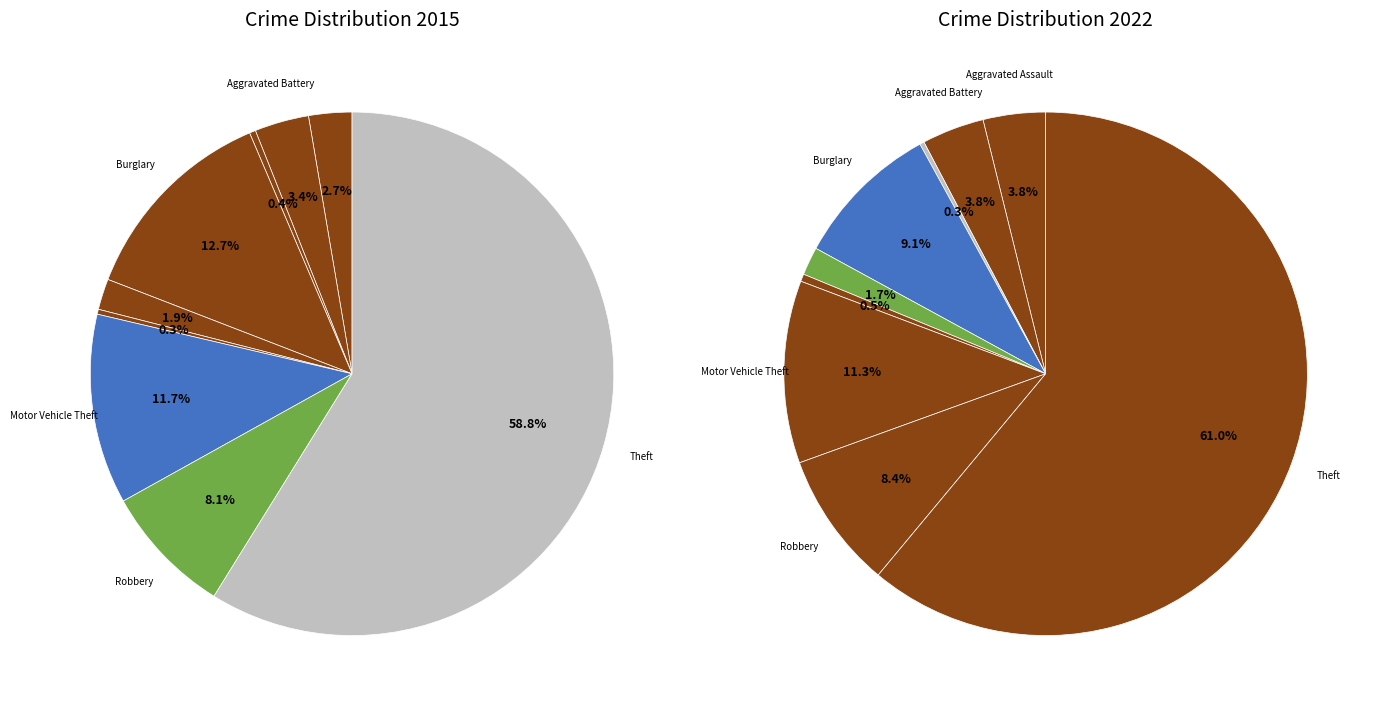

How many slices are in this pie chart?

9